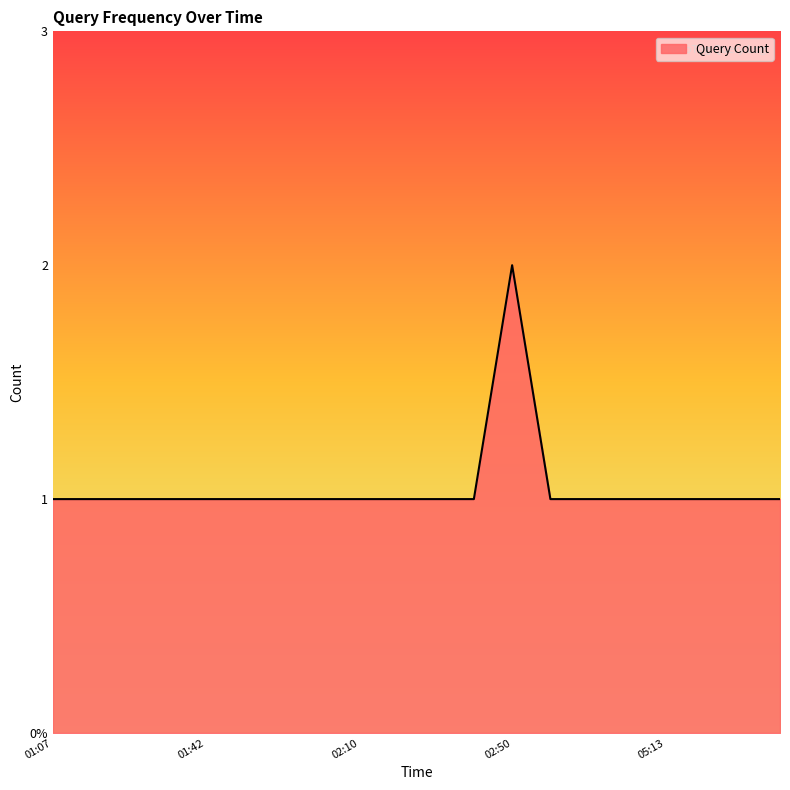

Does the chart display data point markers on the line(s)?

No